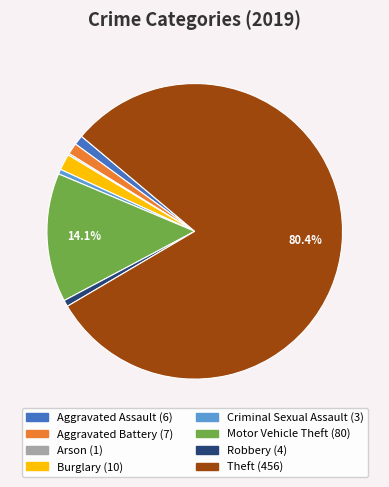

Do Aggravated Battery and Motor Vehicle Theft together represent more than half of the pie?

No